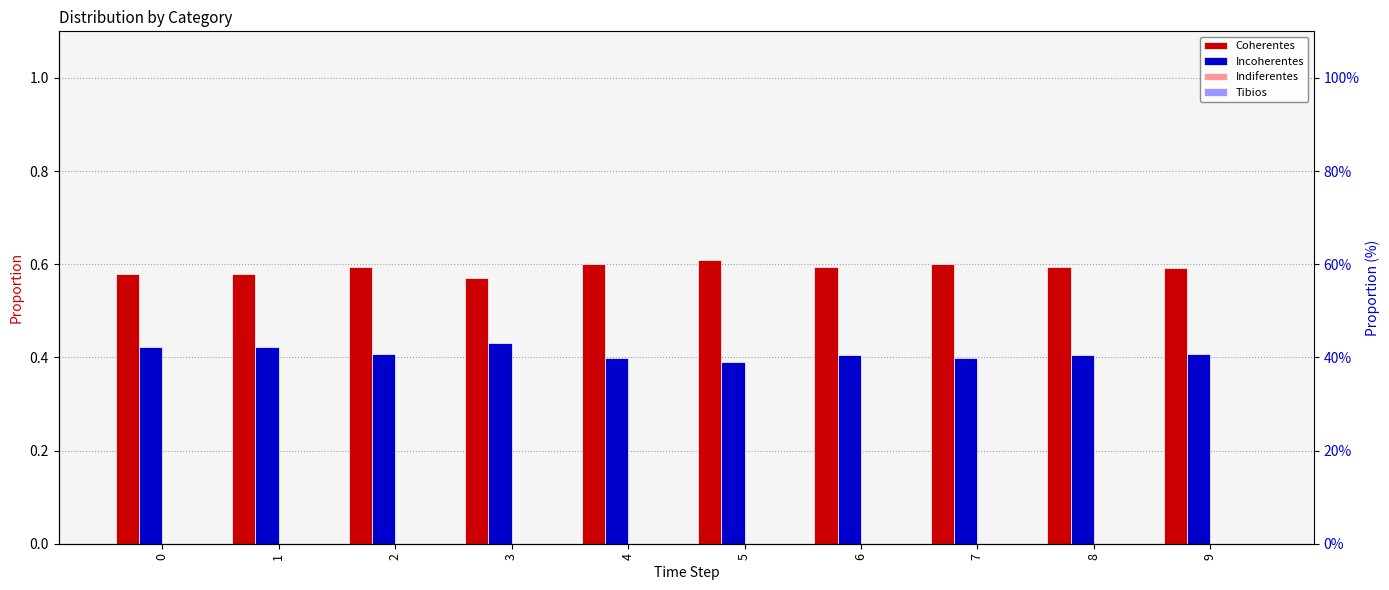

True or false: Indiferentes has a value of 0.0 at 8.

True